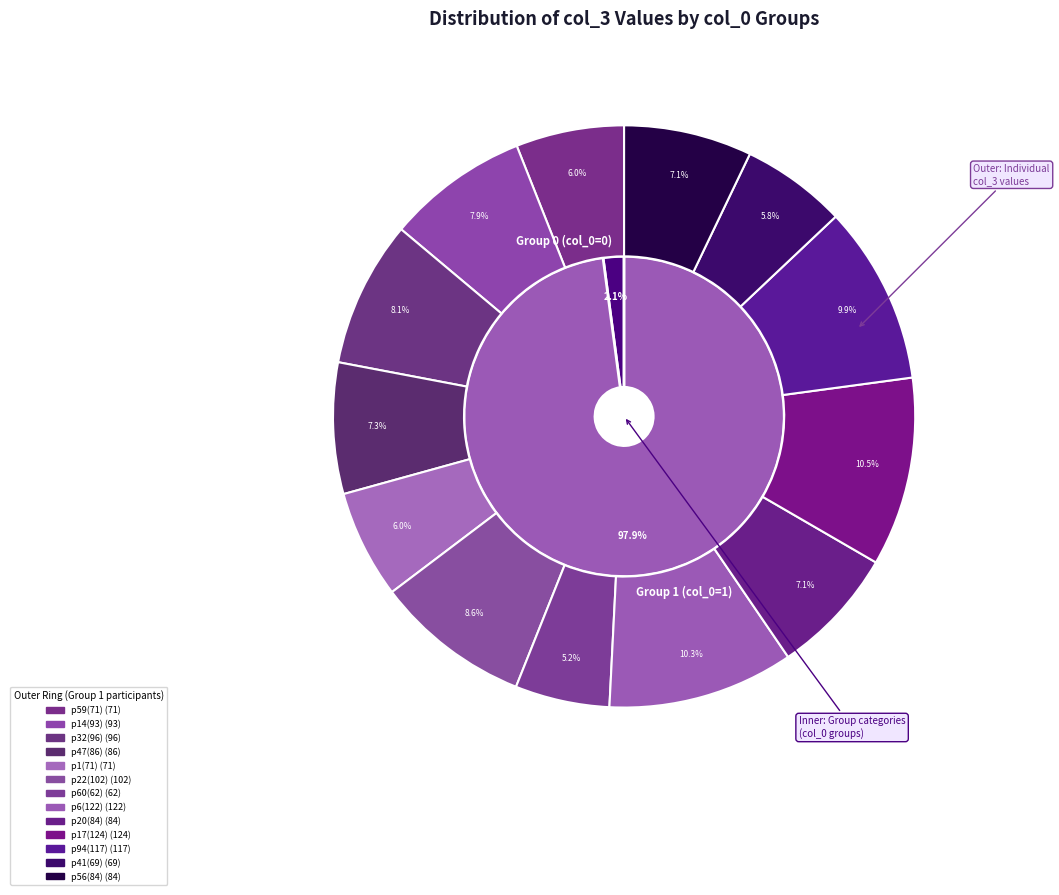

Which category has the smallest portion of the pie?

col_0=0 (sum=1)